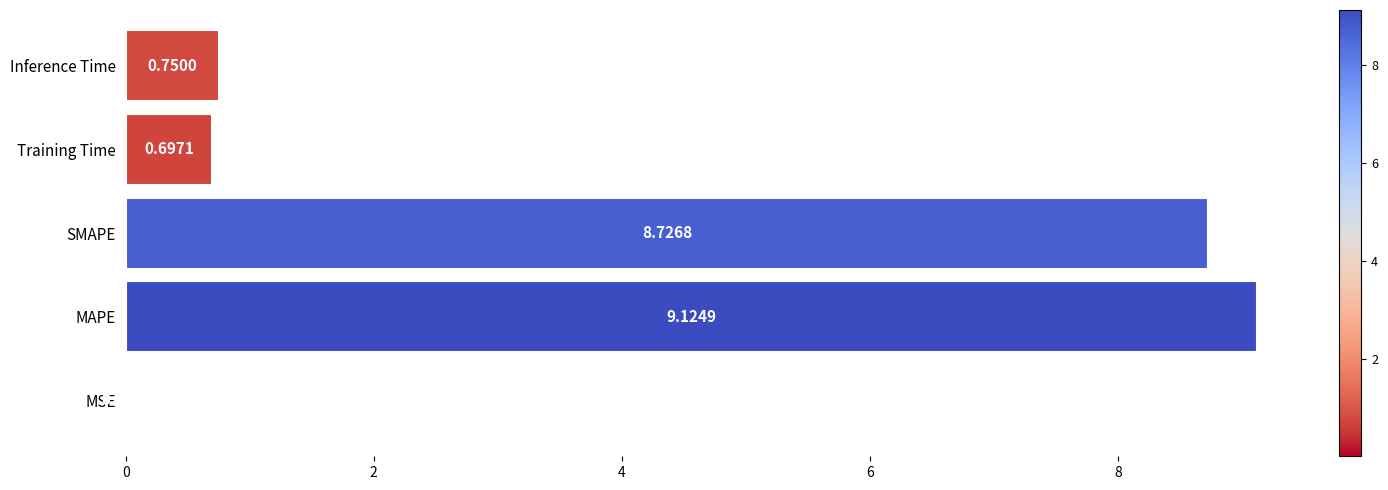

What is the sum of all values?

19.3